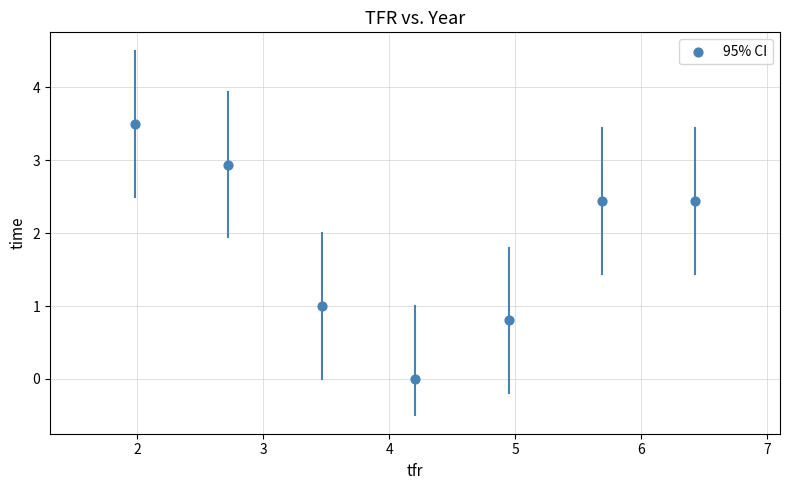

What is the range of Y values (max minus min)?

3.5